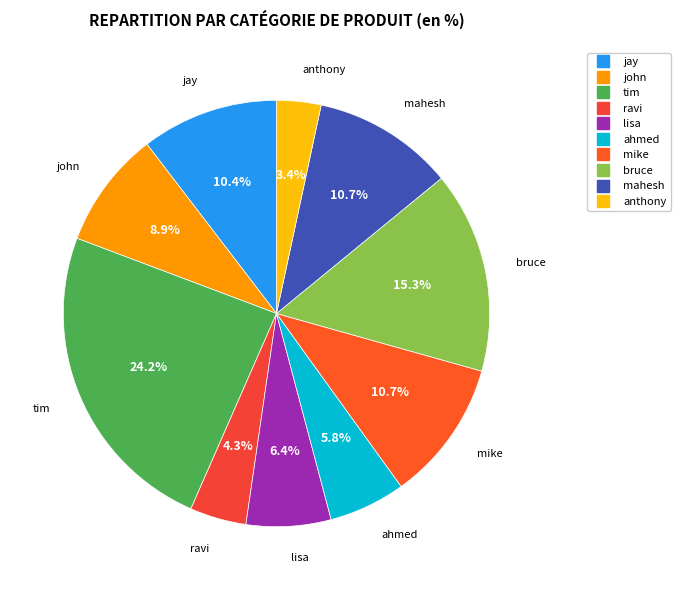

Do mike and john together represent more than half of the pie?

No